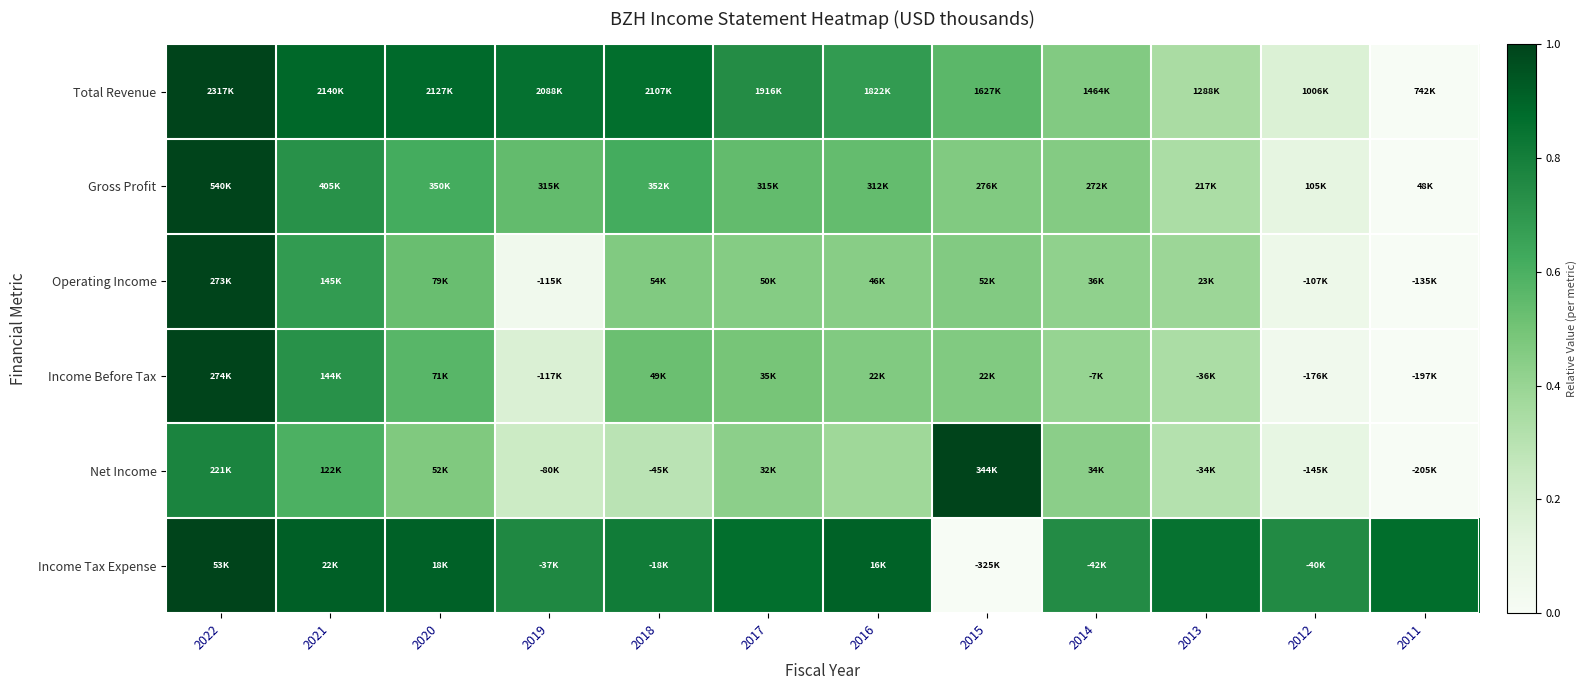

Reading left to right, what are all the values shown in this chart?

Total Revenue: 2022=1.0	2021=0.9	2020=0.9	2019=0.9	2018=0.9	2017=0.7	2016=0.7	2015=0.6	2014=0.5	2013=0.3	2012=0.2	2011=0.0
Gross Profit: 2022=1.0	2021=0.7	2020=0.6	2019=0.5	2018=0.6	2017=0.5	2016=0.5	2015=0.5	2014=0.5	2013=0.3	2012=0.1	2011=0.0
Operating Income: 2022=1.0	2021=0.7	2020=0.5	2019=0.1	2018=0.5	2017=0.5	2016=0.4	2015=0.5	2014=0.4	2013=0.4	2012=0.1	2011=0.0
Income Before Tax: 2022=1.0	2021=0.7	2020=0.6	2019=0.2	2018=0.5	2017=0.5	2016=0.5	2015=0.5	2014=0.4	2013=0.3	2012=0.0	2011=0.0
Net Income: 2022=0.8	2021=0.6	2020=0.5	2019=0.2	2018=0.3	2017=0.4	2016=0.4	2015=1.0	2014=0.4	2013=0.3	2012=0.1	2011=0.0
Income Tax Expense: 2022=1.0	2021=0.9	2020=0.9	2019=0.8	2018=0.8	2017=0.9	2016=0.9	2015=0.0	2014=0.7	2013=0.8	2012=0.8	2011=0.9